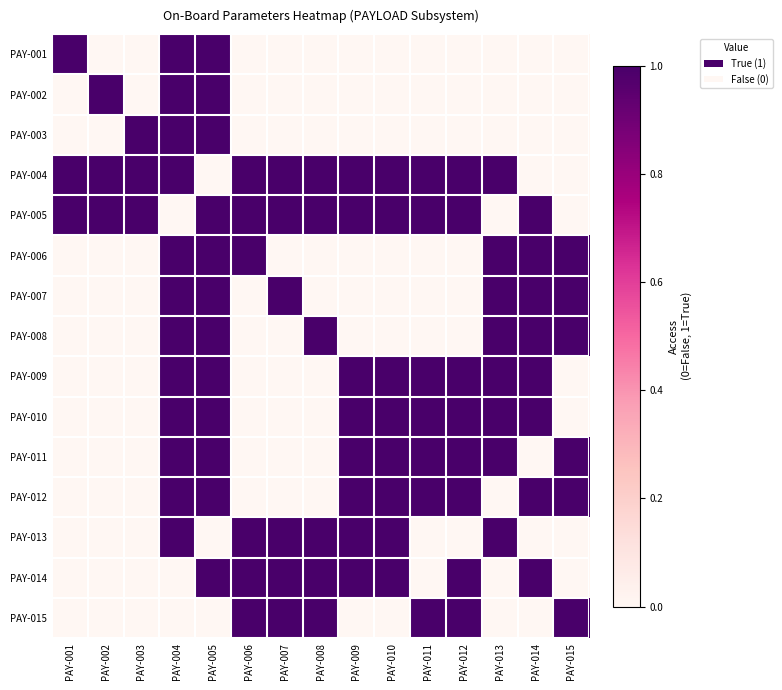

Which has a higher value, PAY-002 or PAY-010?

PAY-002